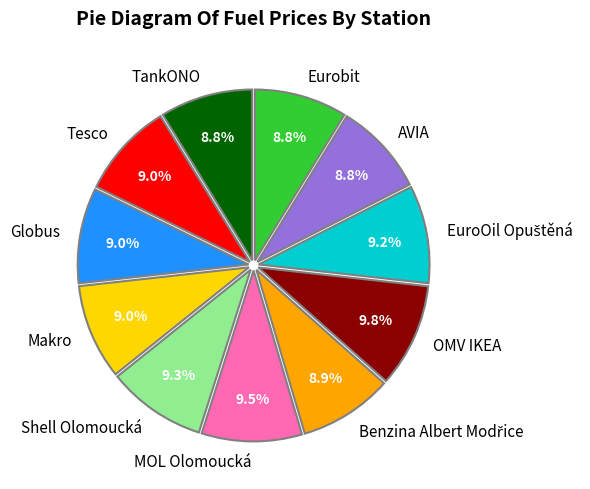

Does Makro represent more than half of the total?

No